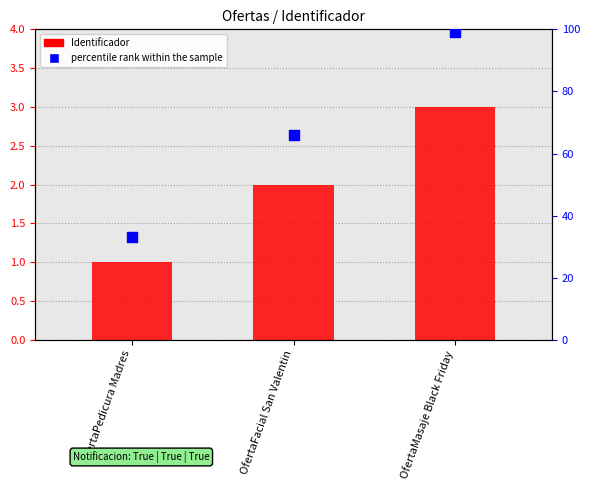

At how many categories does at least one series exceed 66?

1